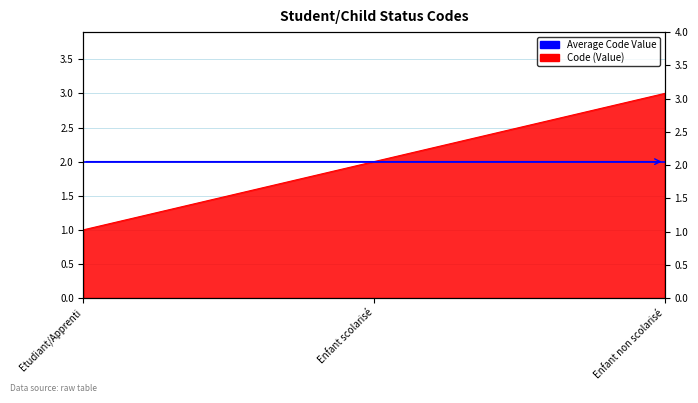

Between Etudiant/Apprenti and Enfant non scolarisé, which is larger?

Enfant non scolarisé